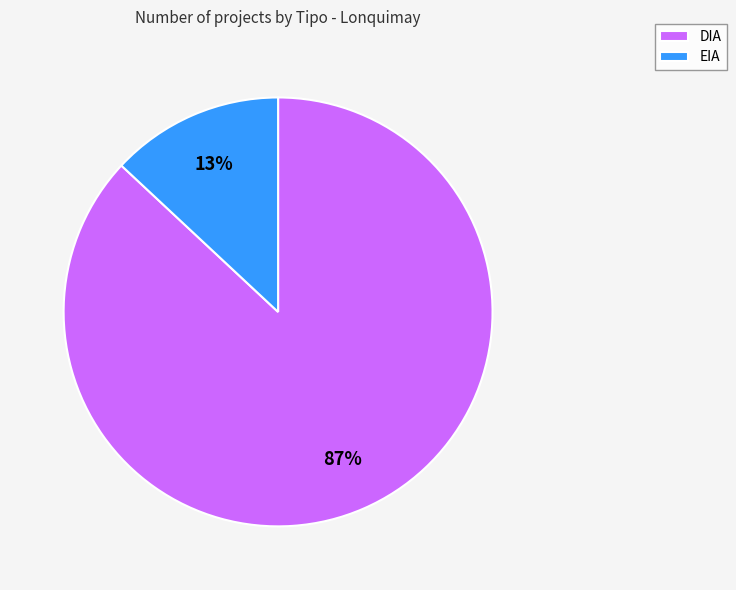

True or false: EIA accounts for 13% of the total.

True